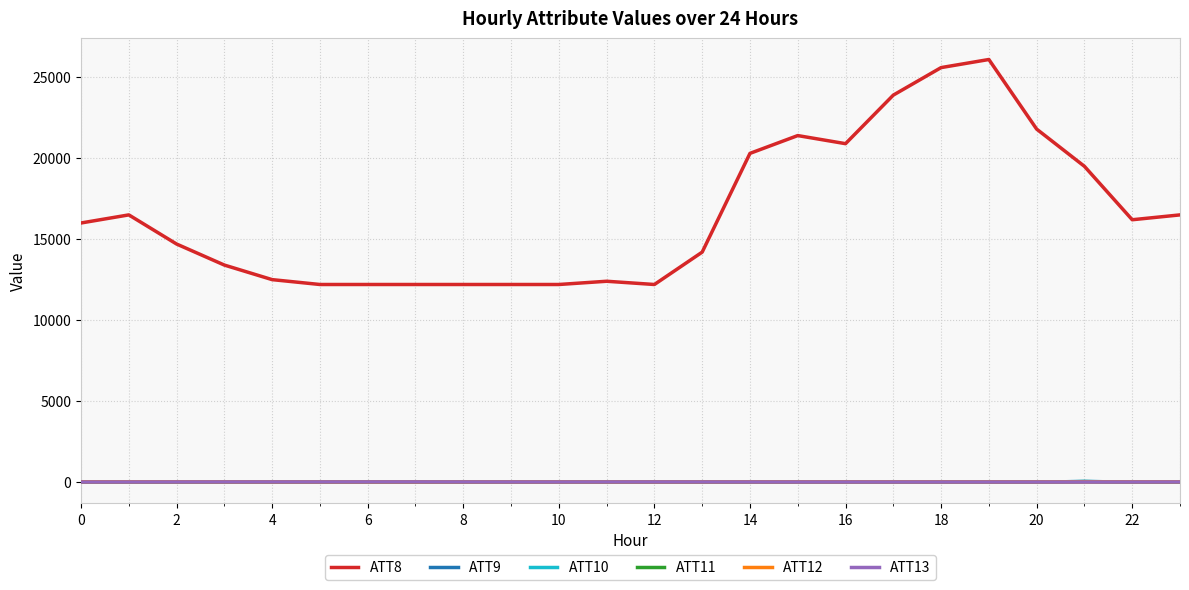

True or false: ATT8 and ATT11 intersect in this chart.

False